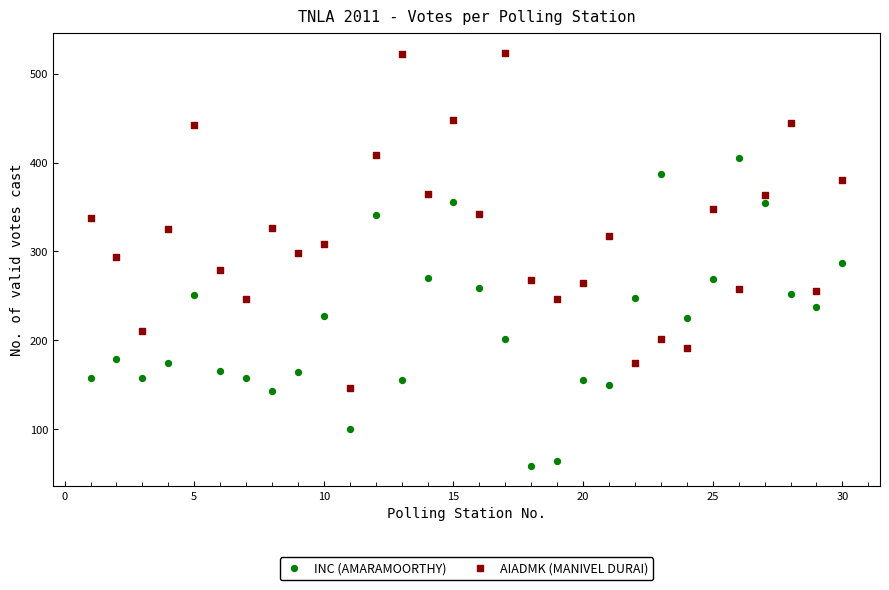

What are all the series names shown in the legend?

INC (AMARAMOORTHY), AIADMK (MANIVEL DURAI)